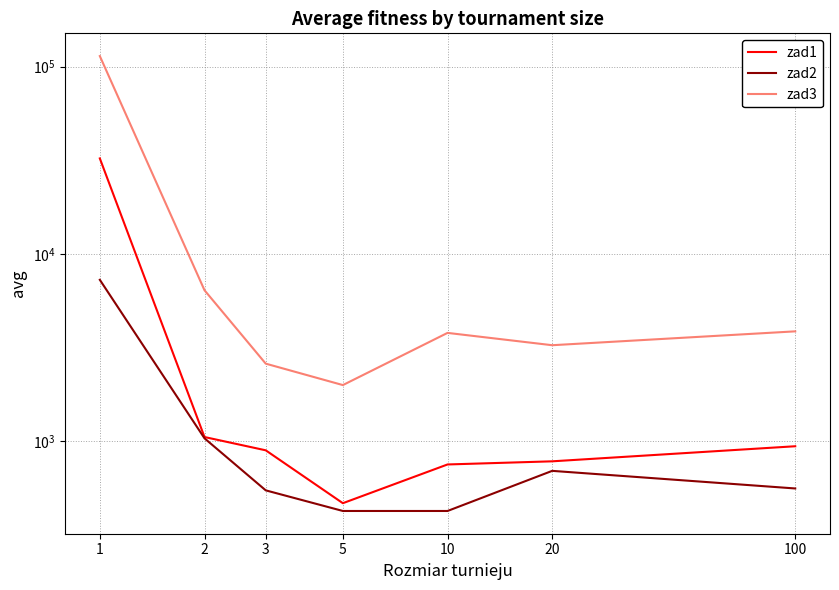

At how many categories does at least one series exceed 86322?

1